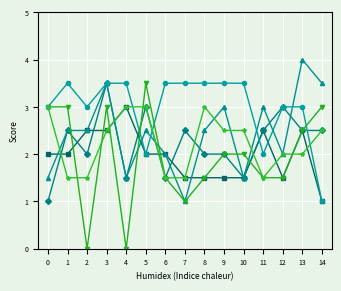

How many lines are shown in the chart?

6